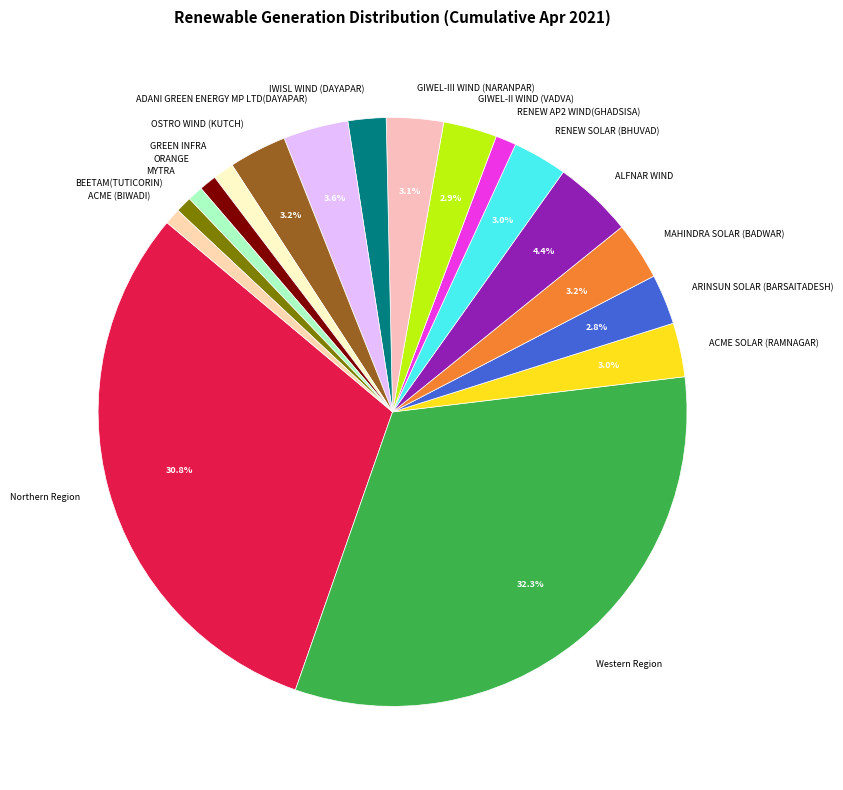

Which category has the biggest portion of the pie?

Western Region